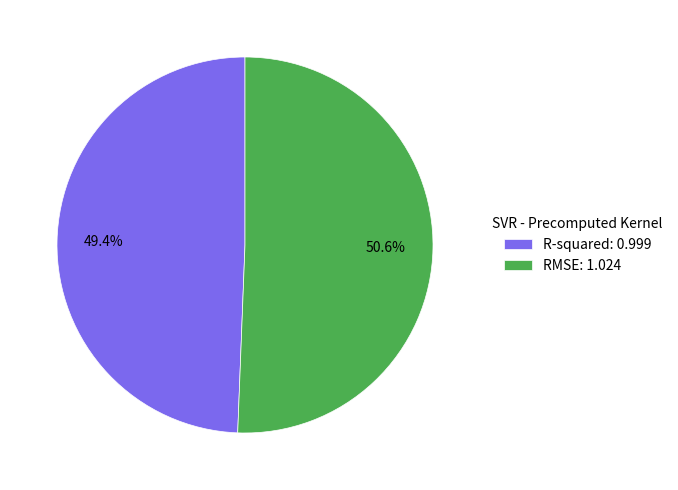

True or false: RMSE accounts for 51% of the total.

True